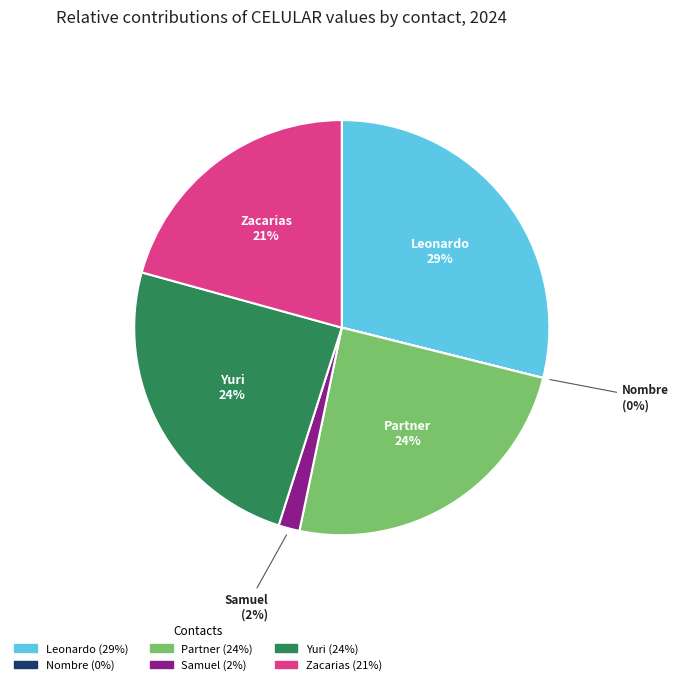

Which has a higher value, Yuri or Samuel?

Yuri